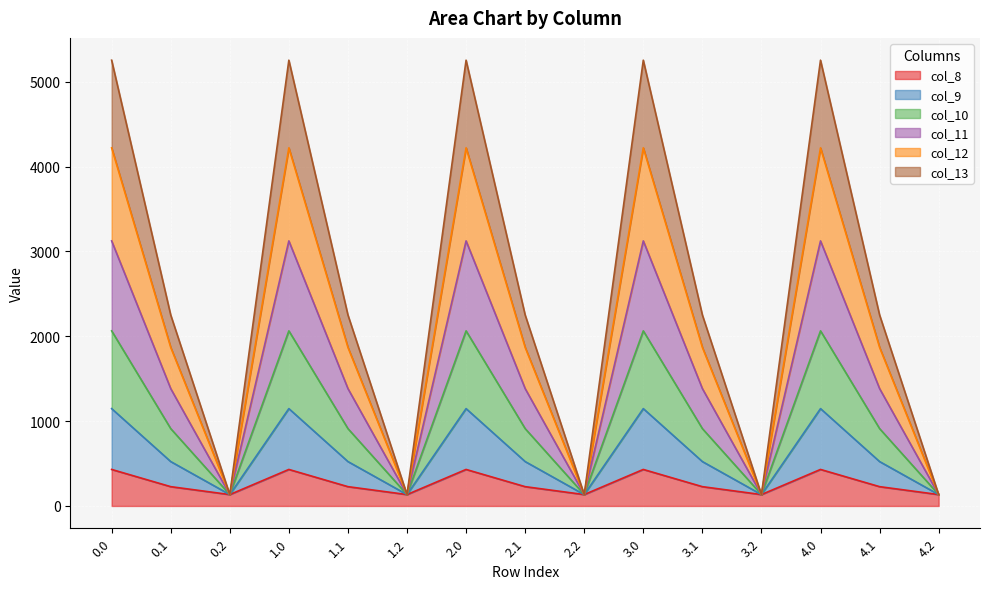

What is the highest value of the col_8 series?

430.3